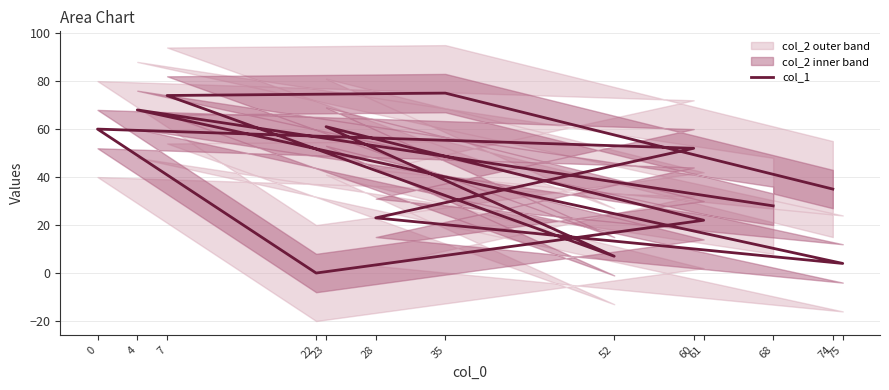

What is the difference between the maximum and minimum values?

75